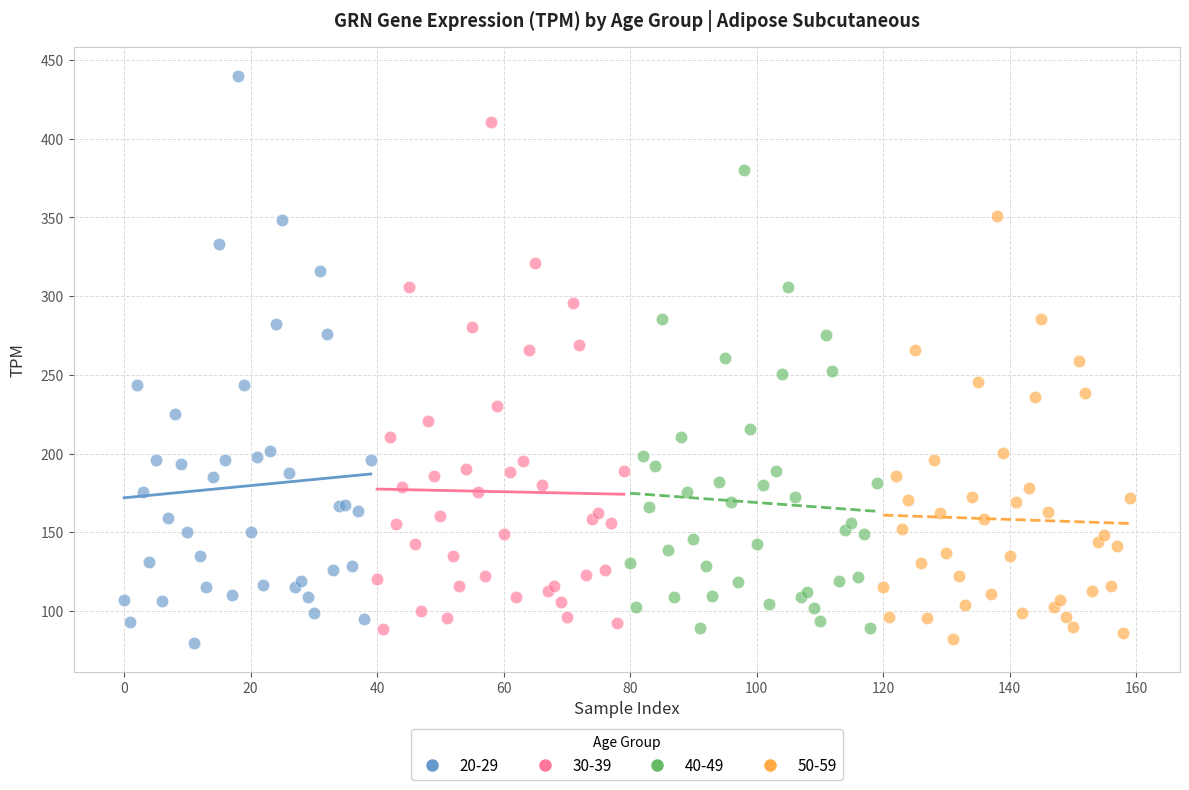

Which series has the widest spread of Y values?

20-29